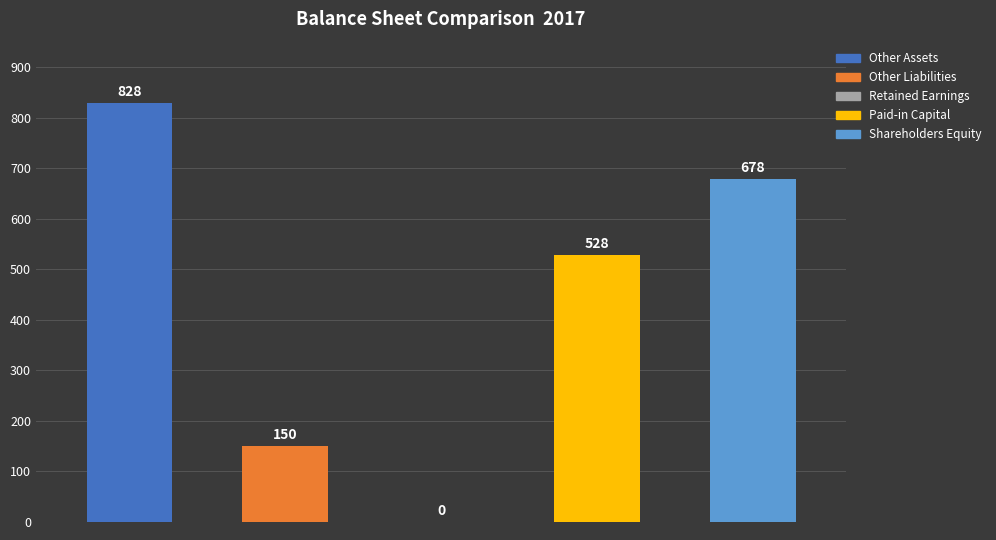

What is the maximum value for Shareholders Equity?

678